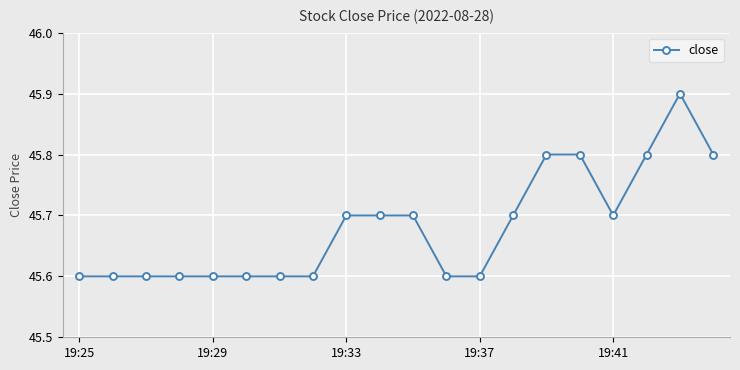

How many values are between 45 and 46?

20